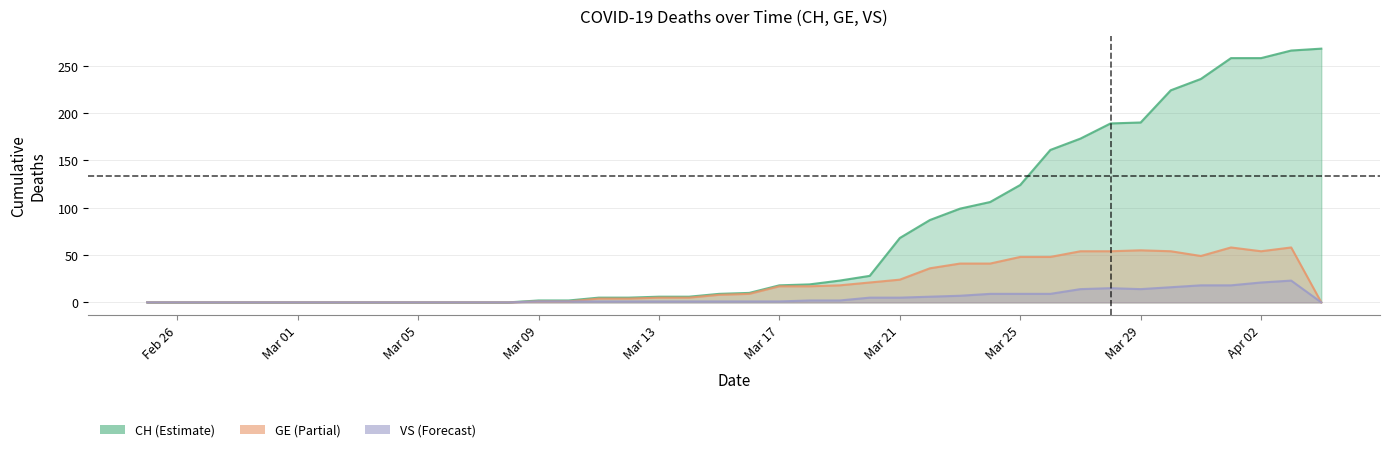

In VS, how many points are higher than both neighbors (excluding endpoints)?

2